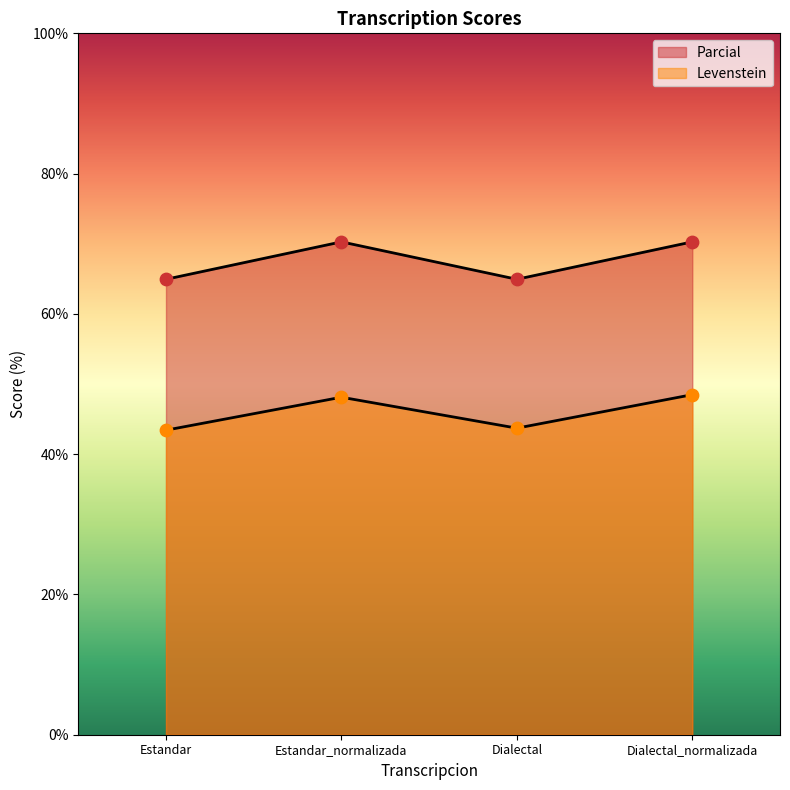

Which series has the largest Y range (max minus min)?

Parcial